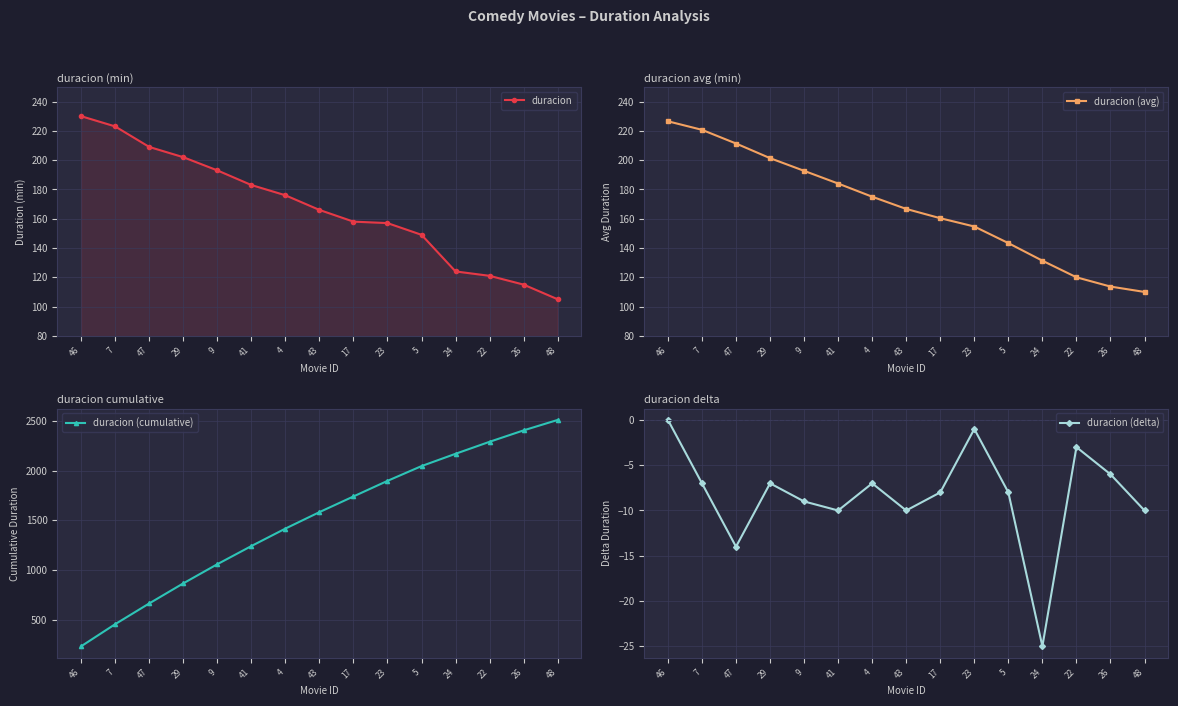

Reading left to right, list all the values displayed in this chart.

duracion: 46=230.0	7=223.0	47=209.0	29=202.0	9=193.0	41=183.0	4=176.0	43=166.0	17=158.0	23=157.0	5=149.0	24=124.0	22=121.0	26=115.0	48=105.0
duracion (avg): 46=226.5	7=220.7	47=211.3	29=201.3	9=192.7	41=184.0	4=175.0	43=166.7	17=160.3	23=154.7	5=143.3	24=131.3	22=120.0	26=113.7	48=110.0
duracion (cumulative): 46=230.0	7=453.0	47=662.0	29=864.0	9=1057.0	41=1240.0	4=1416.0	43=1582.0	17=1740.0	23=1897.0	5=2046.0	24=2170.0	22=2291.0	26=2406.0	48=2511.0
duracion (delta): 46=0.0	7=-7.0	47=-14.0	29=-7.0	9=-9.0	41=-10.0	4=-7.0	43=-10.0	17=-8.0	23=-1.0	5=-8.0	24=-25.0	22=-3.0	26=-6.0	48=-10.0